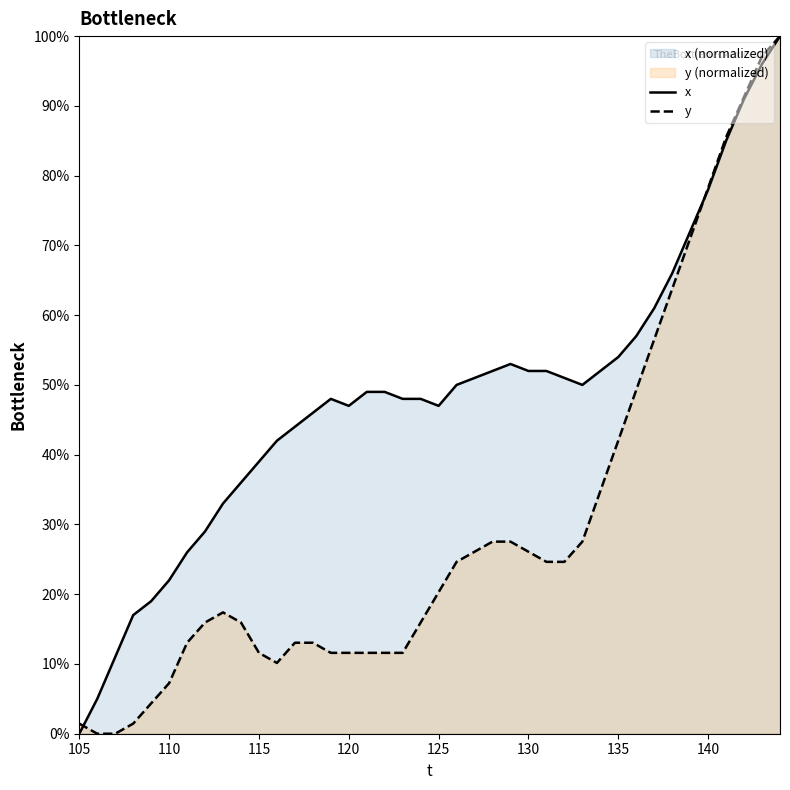

Which series has the largest range (max minus min)?

x